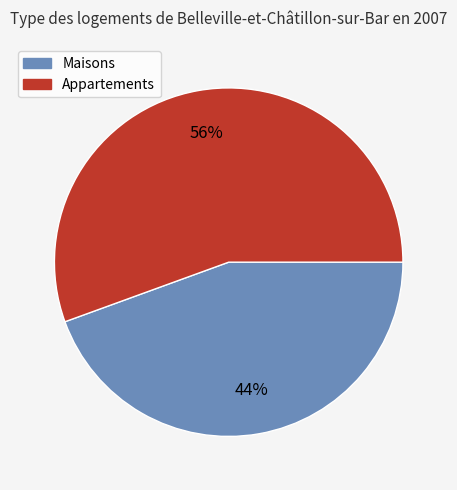

Is there a majority slice in this chart?

Yes